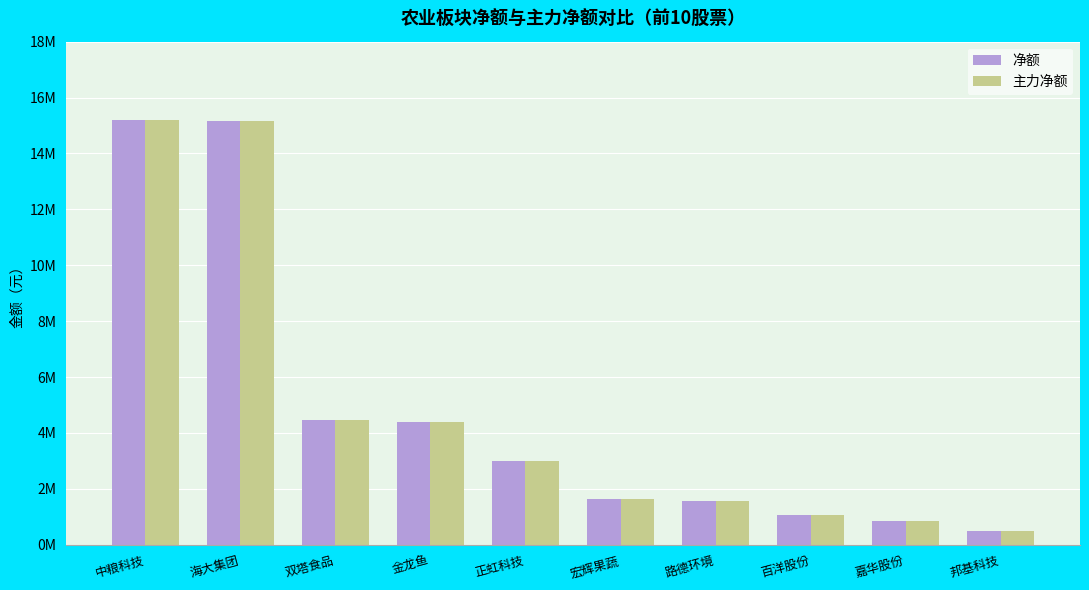

Is it true that 主力净额 equals 1082334 at 百洋股份?

True